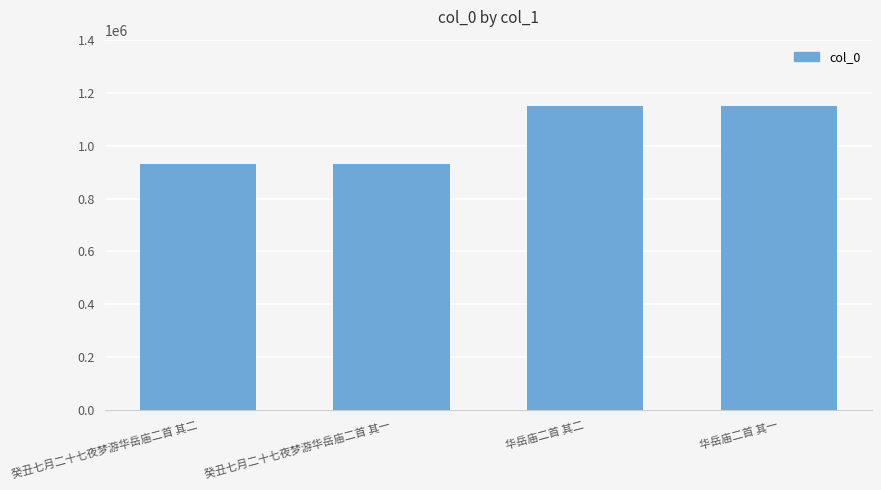

What is the greatest value displayed?

1150753